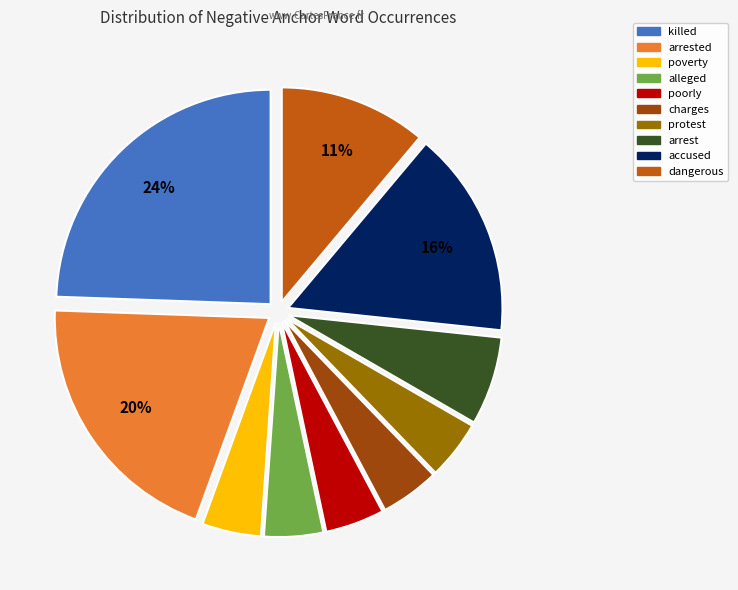

Does any single category account for the majority?

No